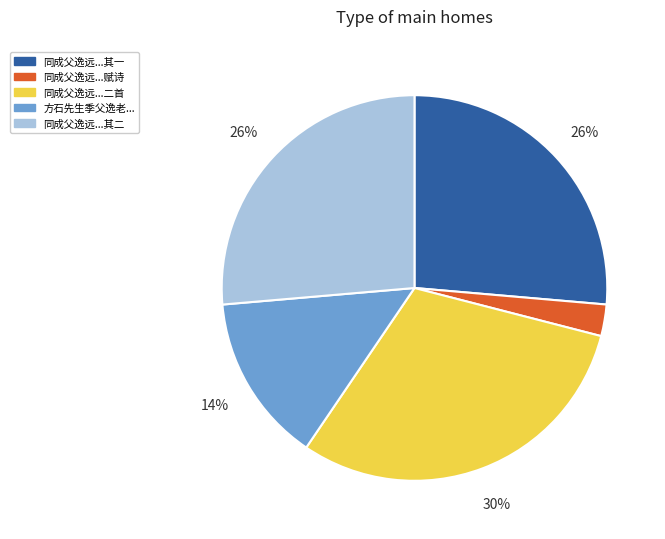

Combined, do 同成父逸远...赋诗 and 同成父逸远...其二 account for over 50%?

No